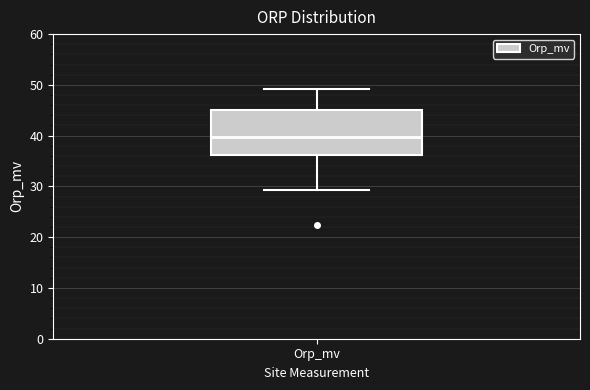

Where does the upper whisker of the box for Orp_mv end on the y-axis? The values are not printed on the chart, so give them approximately, as read against the axis.

49